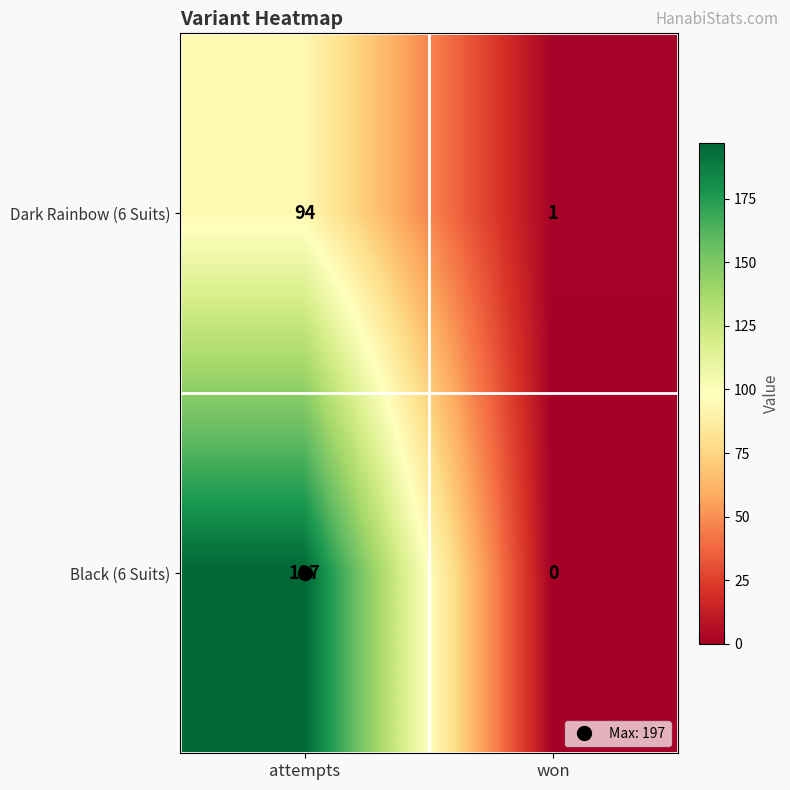

What is the sum of the Black (6 Suits) values at won and attempts?

197